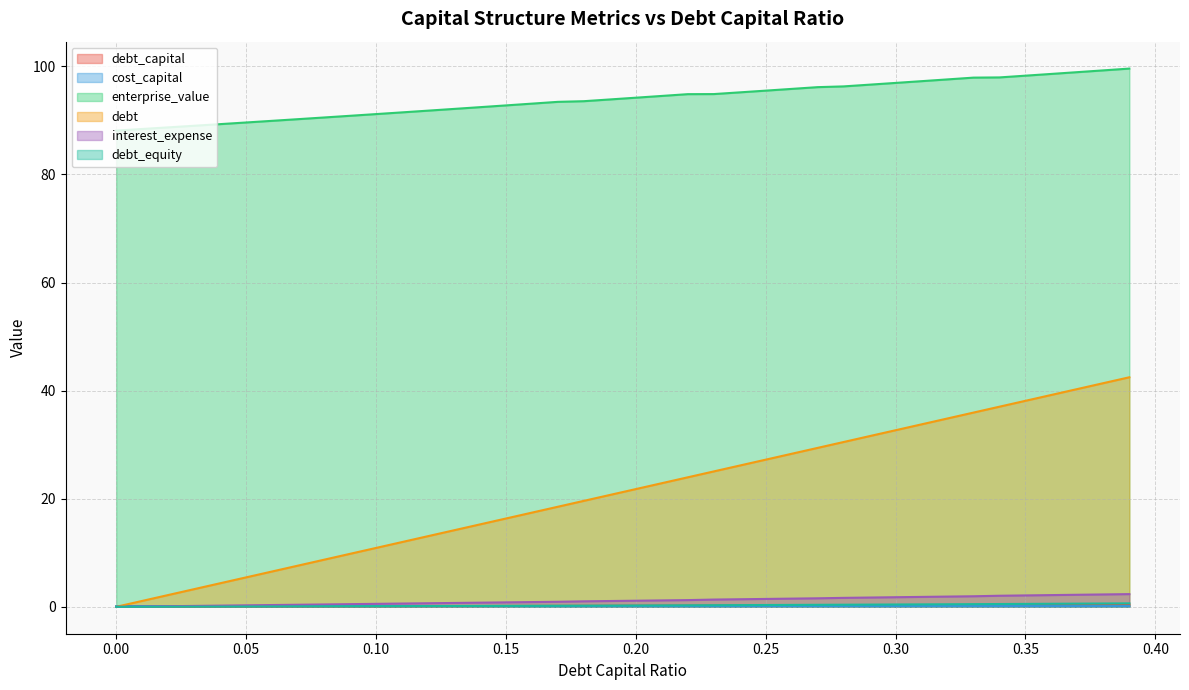

How many distinct data groups are displayed?

6